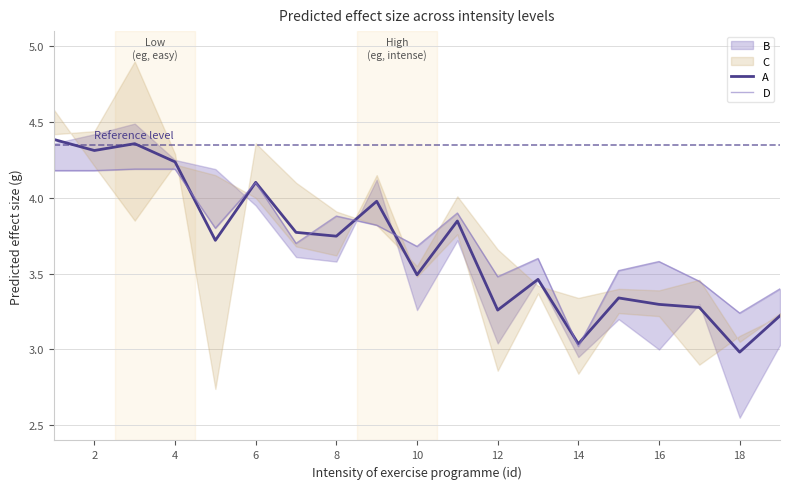

True or false: A has a value of 2.1 at 16.

False